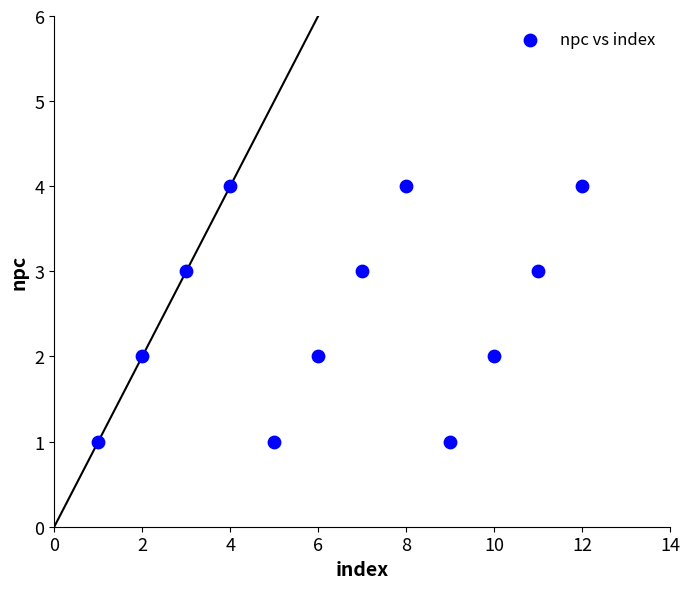

What is the average X value?

6